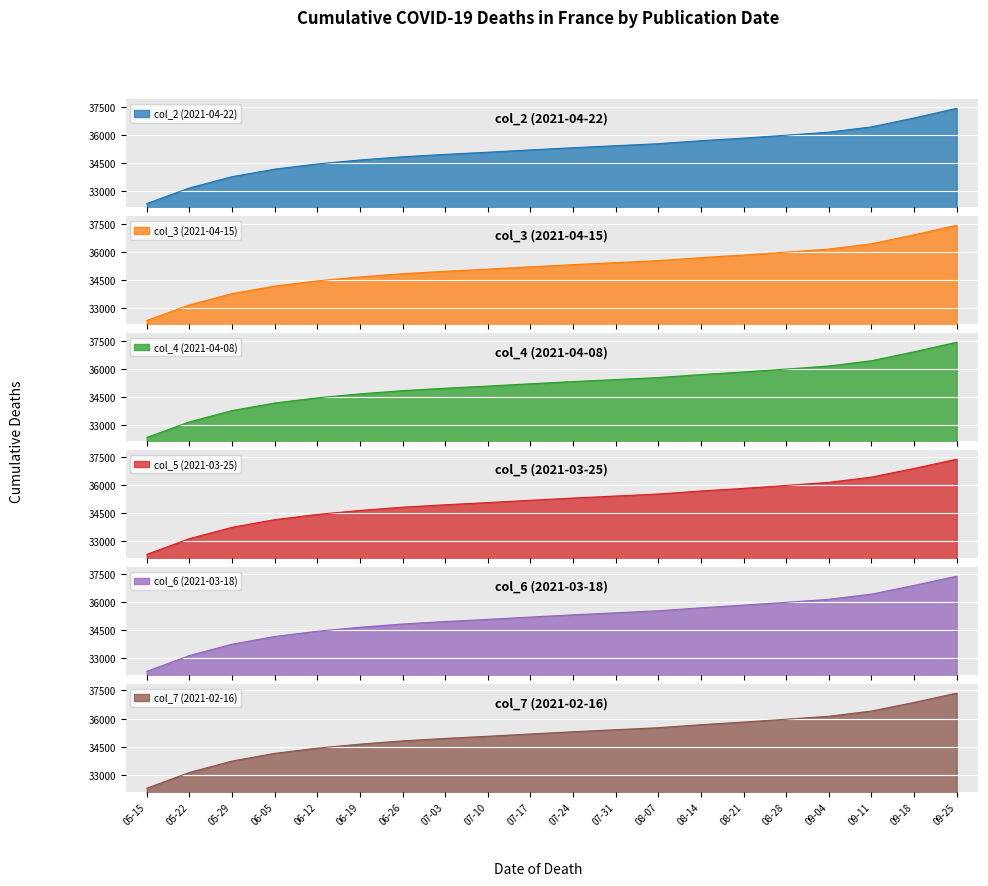

Which series has the widest spread of values?

col_2 (2021-04-22)